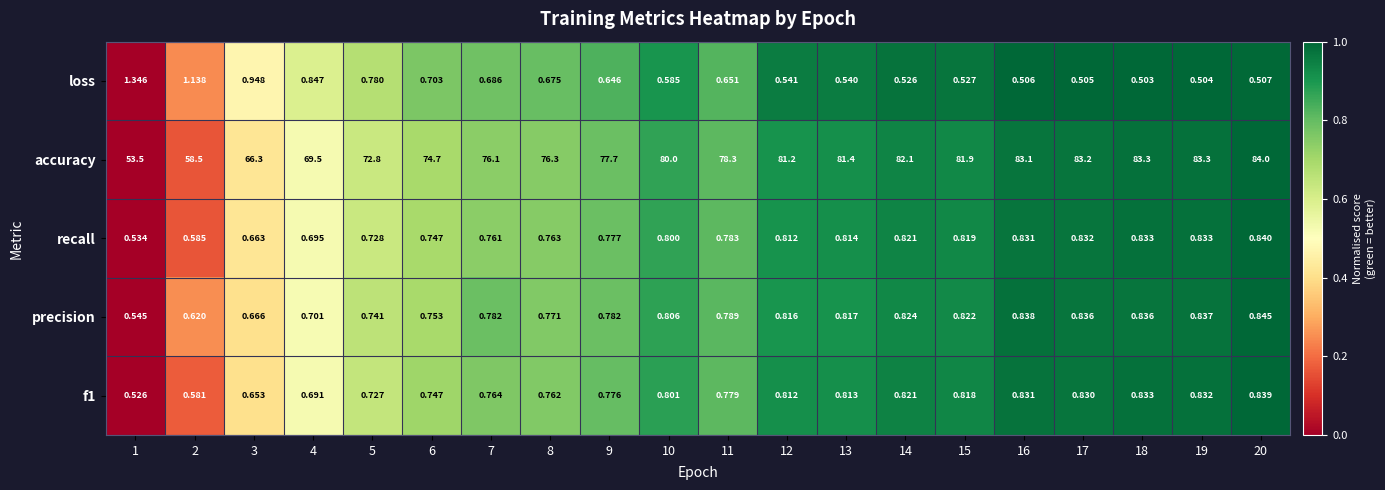

Which series has the largest total across all categories?

accuracy